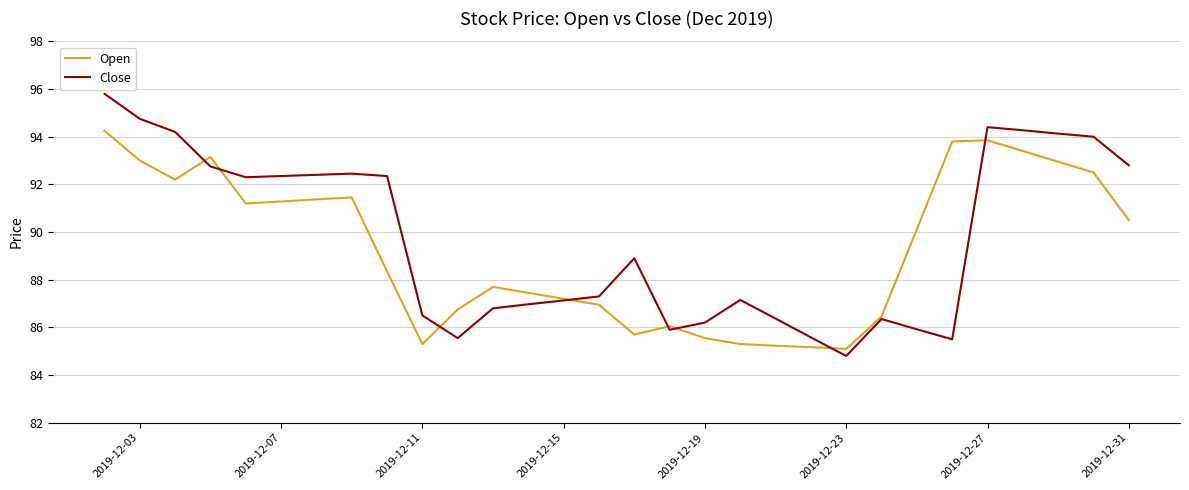

Which series has the widest spread of values?

Close